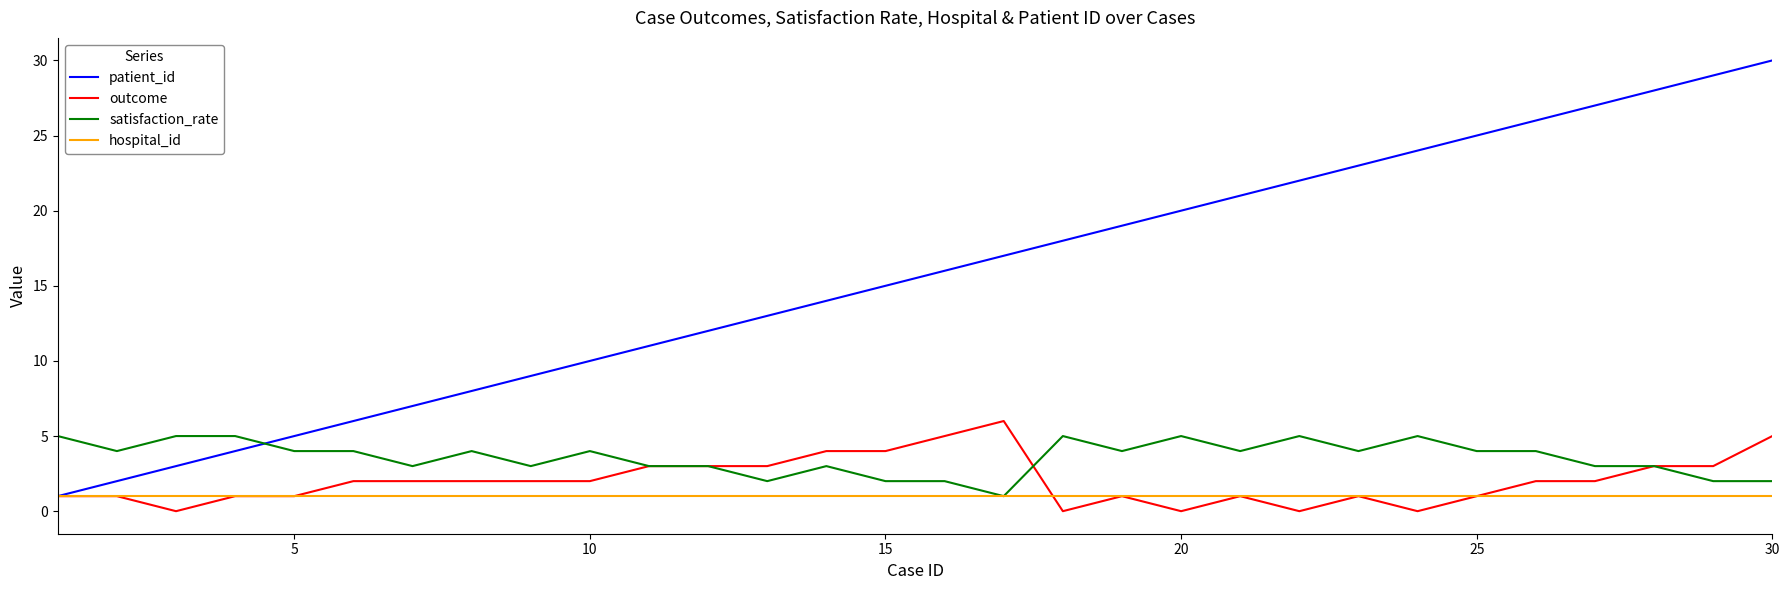

True or false: patient_id and satisfaction_rate cross at least once.

True